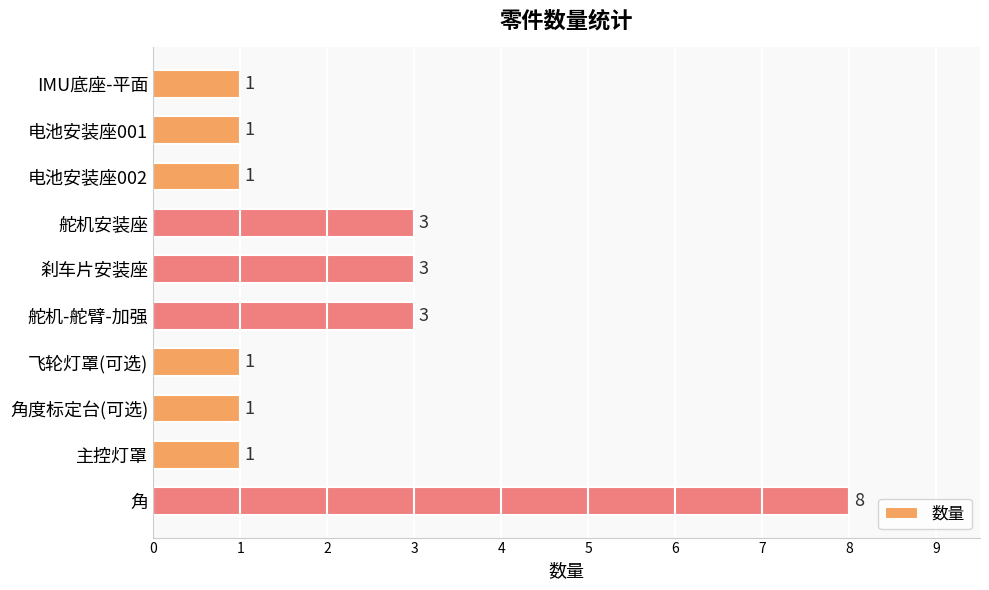

Reading top to bottom, extract all data points from this chart.

IMU底座-平面=1	电池安装座001=1	电池安装座002=1	舵机安装座=3	刹车片安装座=3	舵机-舵臂-加强=3	飞轮灯罩(可选)=1	角度标定台(可选)=1	主控灯罩=1	角=8